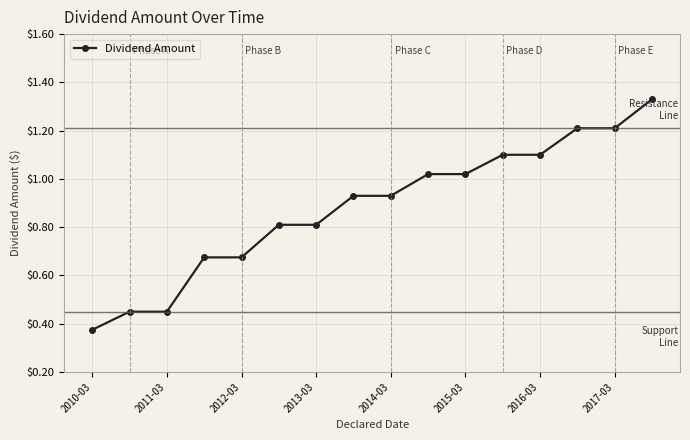

What is the sum of all values?

14.1